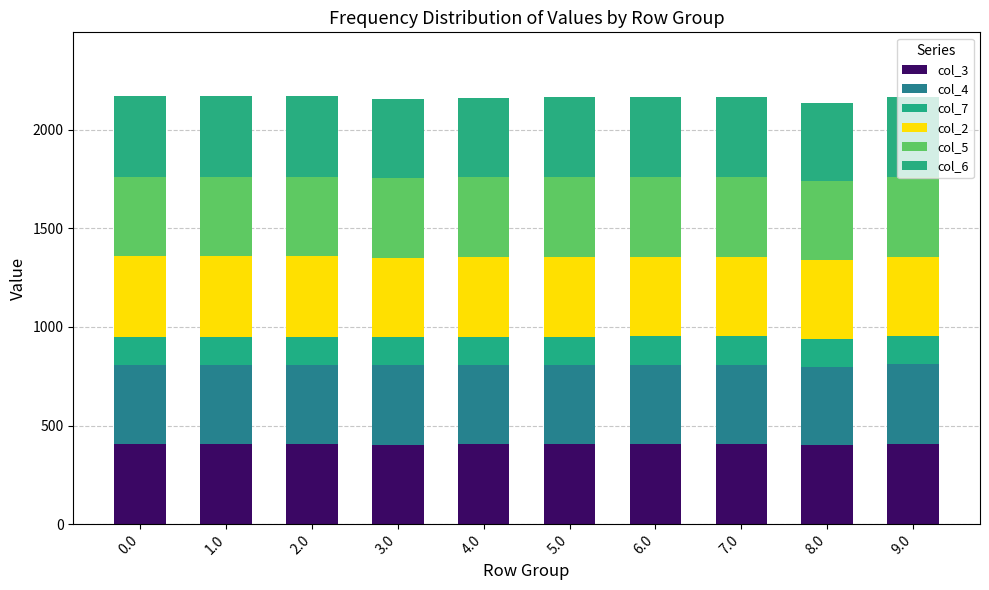

Are the bars horizontal?

No